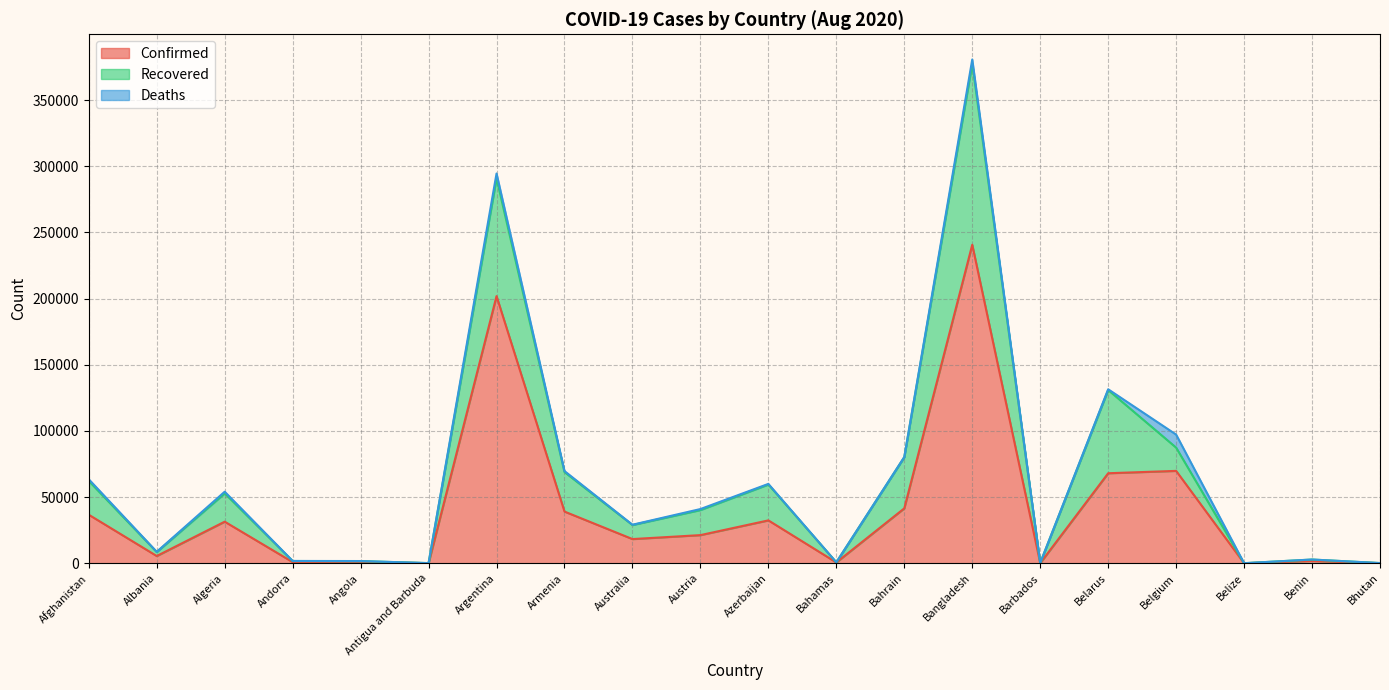

At how many categories does at least one series exceed 145678?

2